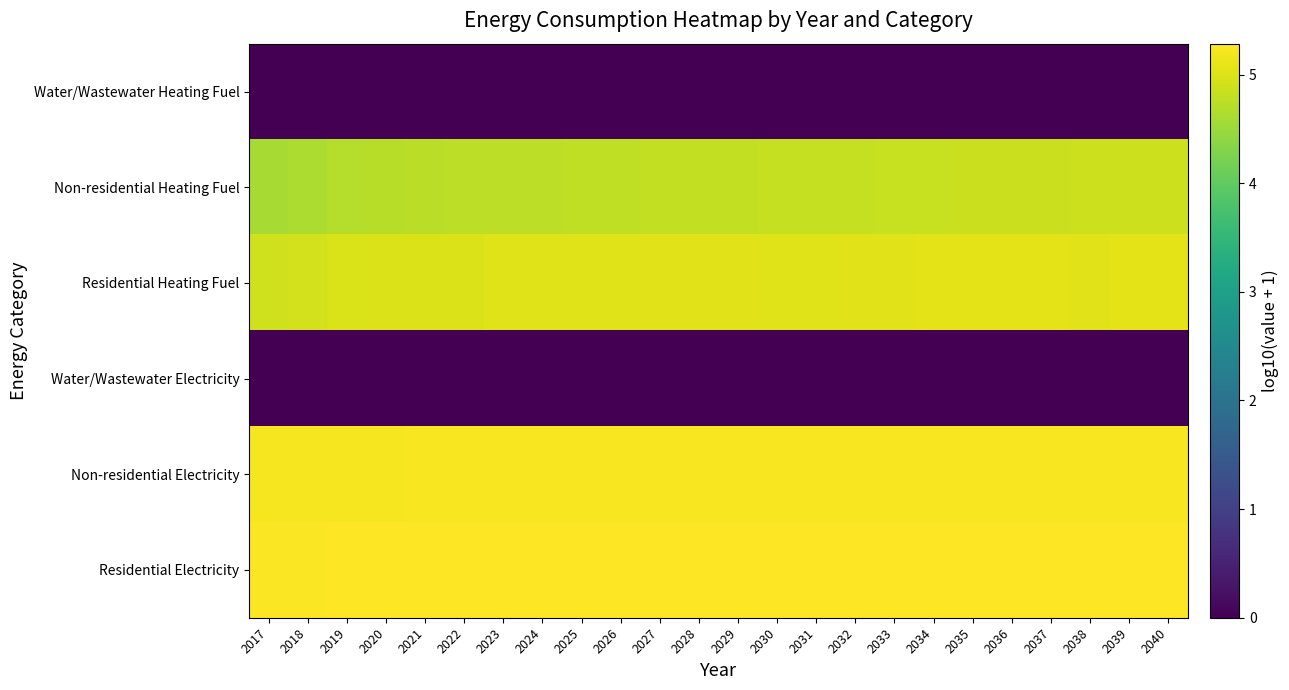

The value of Water/Wastewater Heating Fuel at 2030 is 0.0. True or false?

True